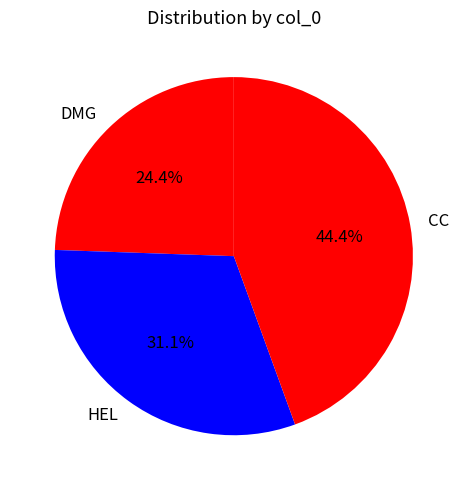

Which category has the smallest portion of the pie?

DMG